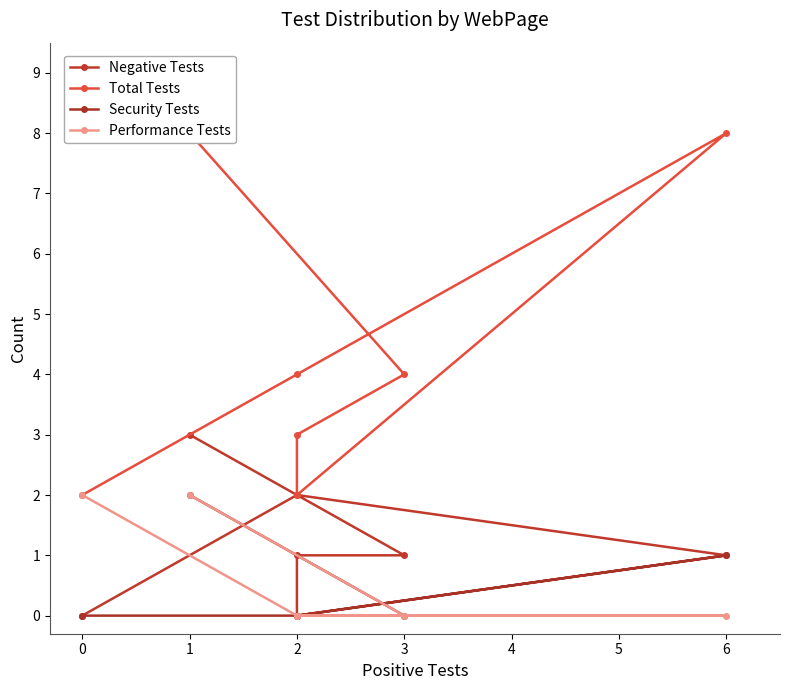

Which series ends up on top after the final intersection of Performance Tests and Negative Tests?

Performance Tests